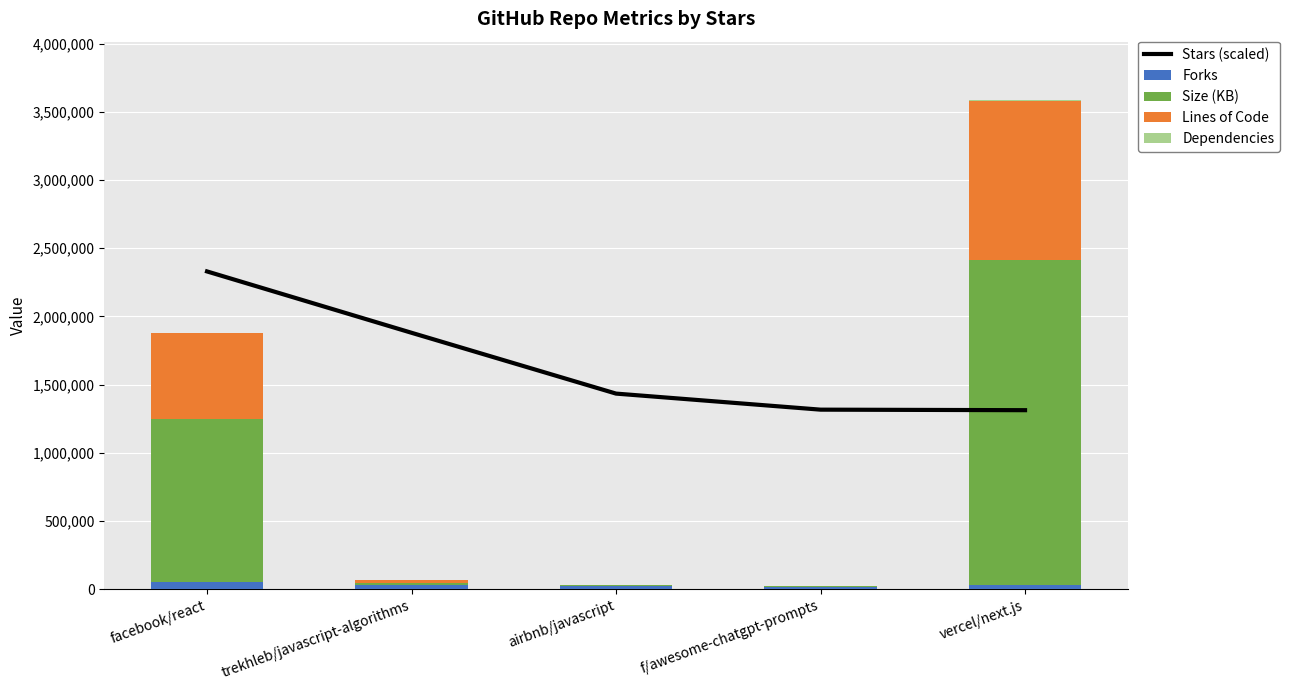

What is the average value of the Dependencies series?

385.6